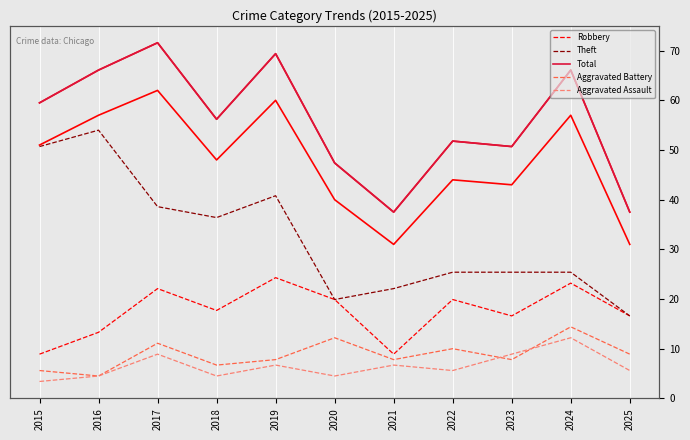

Is this an area chart (filled region under the line)?

No